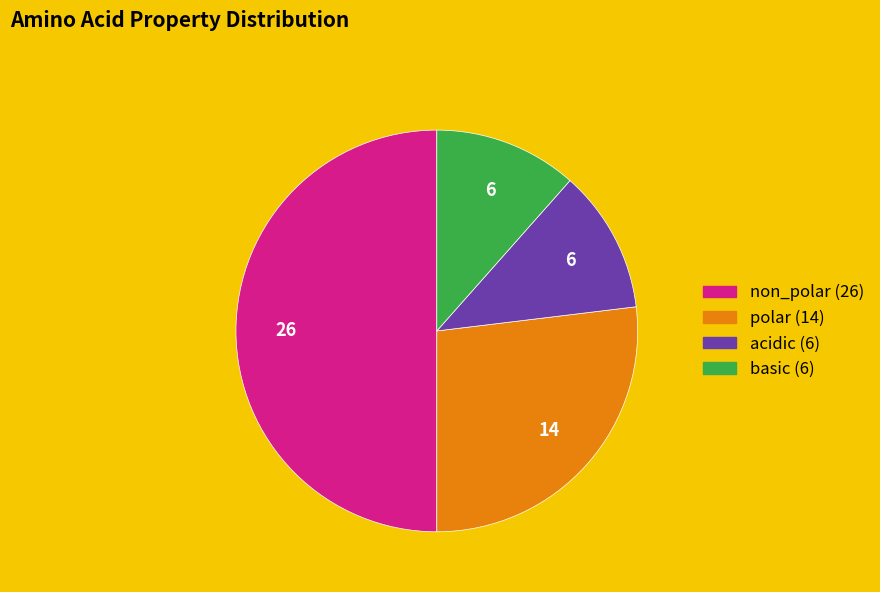

Is the sum of basic and non_polar greater than half?

Yes